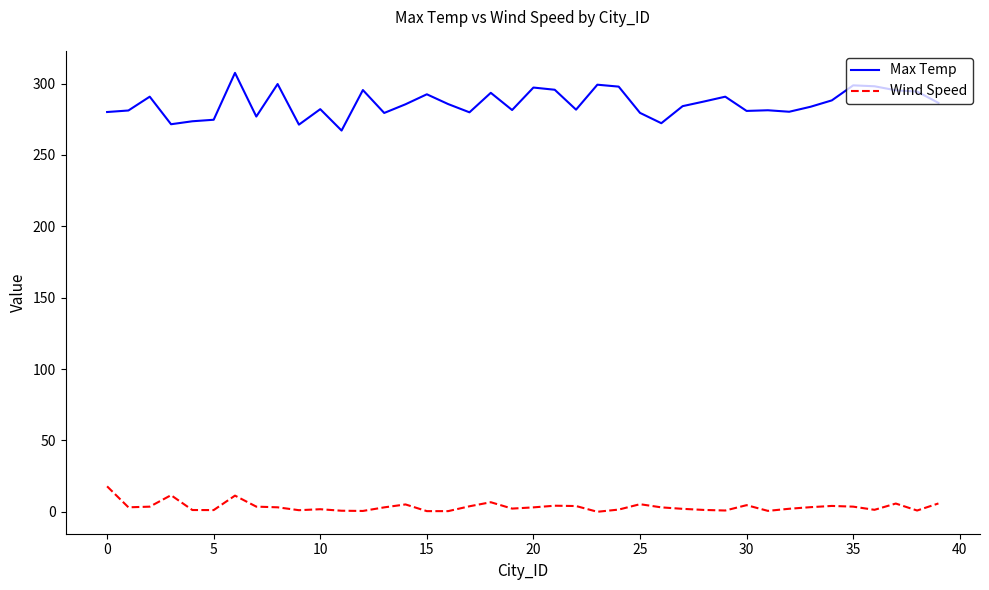

What is the difference between the maximum and minimum values in the Max Temp series?

40.4